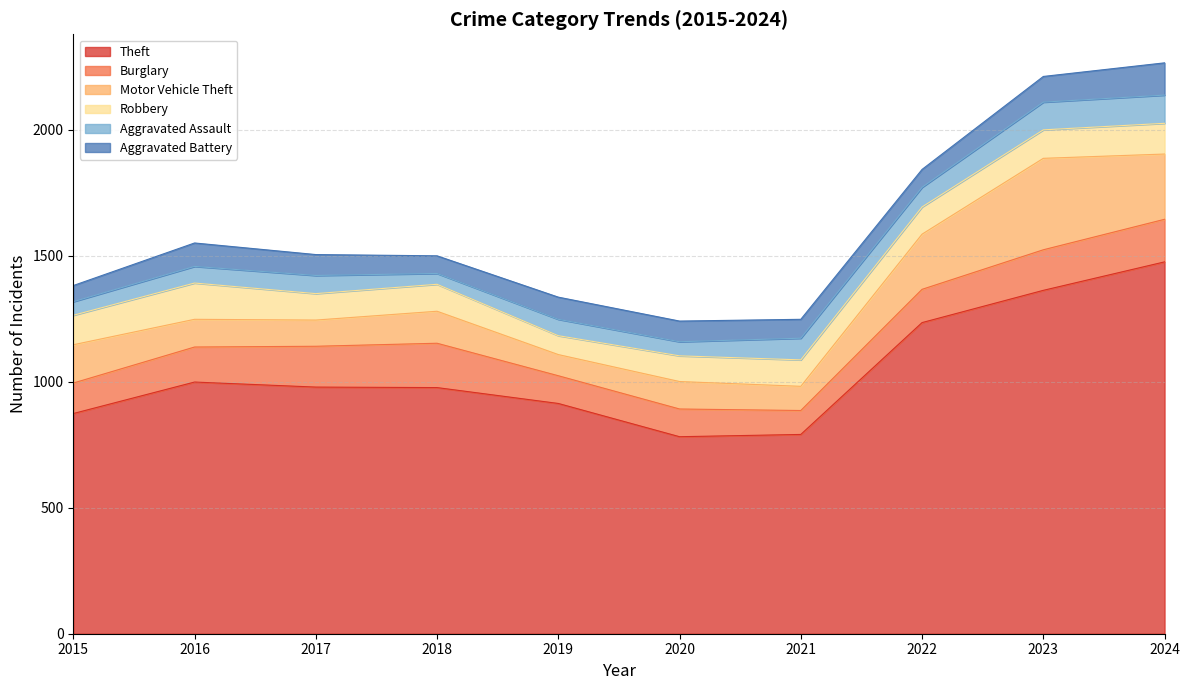

What are all the series names shown in the legend?

Theft, Burglary, Motor Vehicle Theft, Robbery, Aggravated Assault, Aggravated Battery